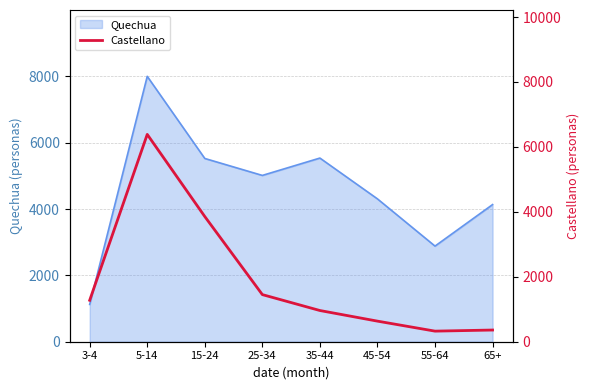

How many values exceed 1276?

3